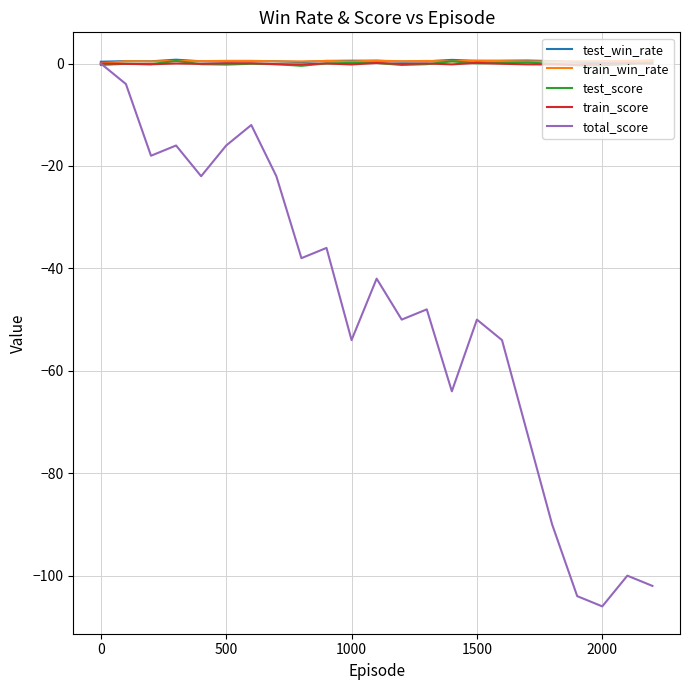

What is the minimum value shown in the chart?

-106.0